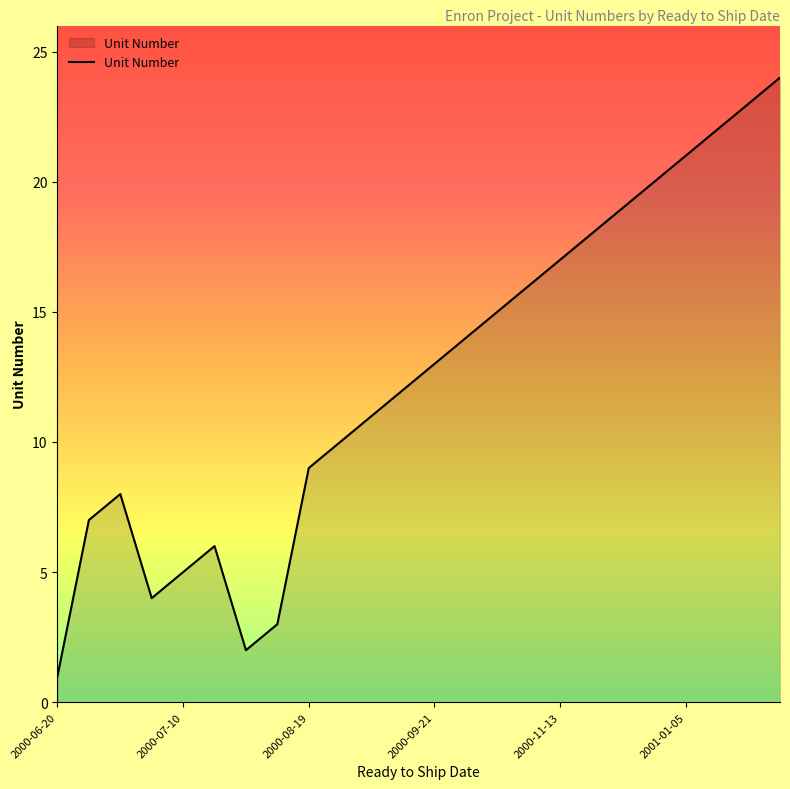

Reading left to right, extract all data points from this chart.

1	7	8	4	5	6	2	3	9	10	11	12	13	14	15	16	17	18	19	20	21	22	23	24